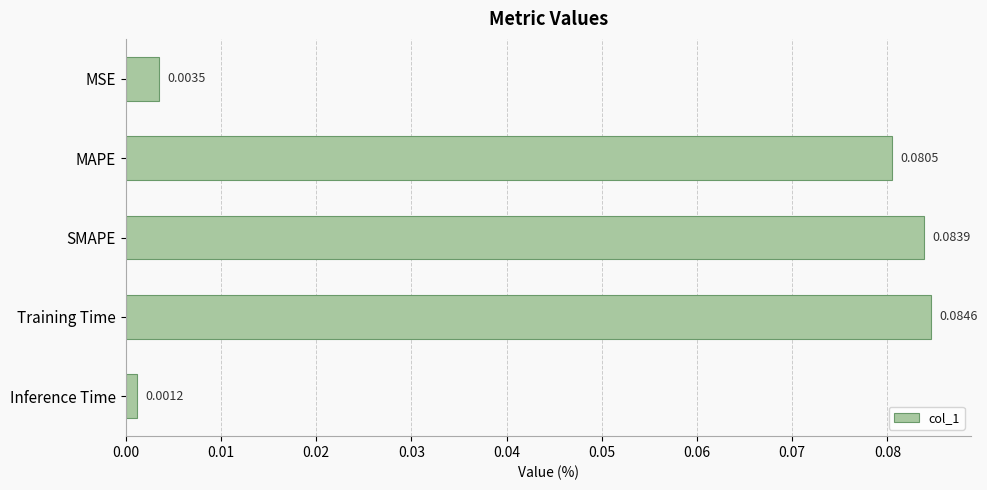

What is the sum of all values?

0.3